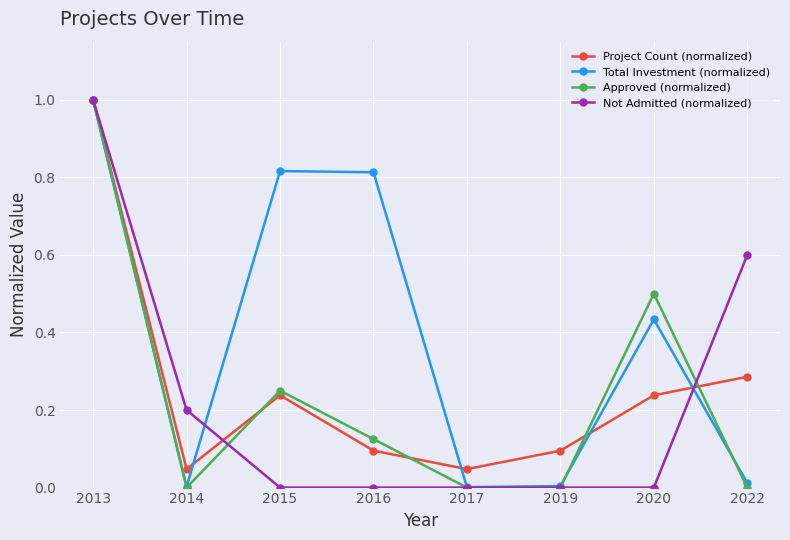

Between 2015 and 2016, which series saw the biggest shift?

Project Count (normalized)